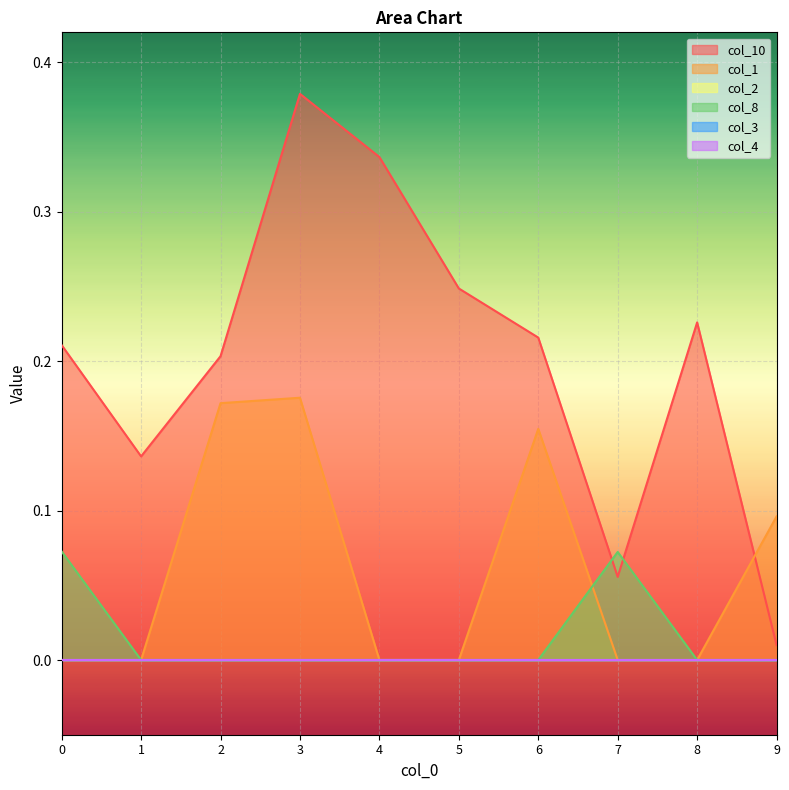

List the labels in order of col_8 value, smallest first.

1, 2, 3, 4, 5, 6, 8, 9, 7, 0